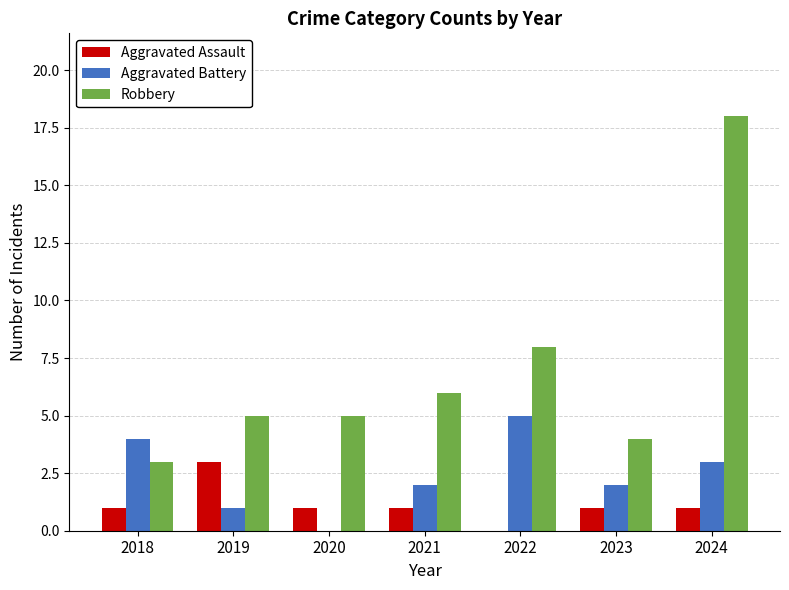

Which series has the largest total across all categories?

Robbery